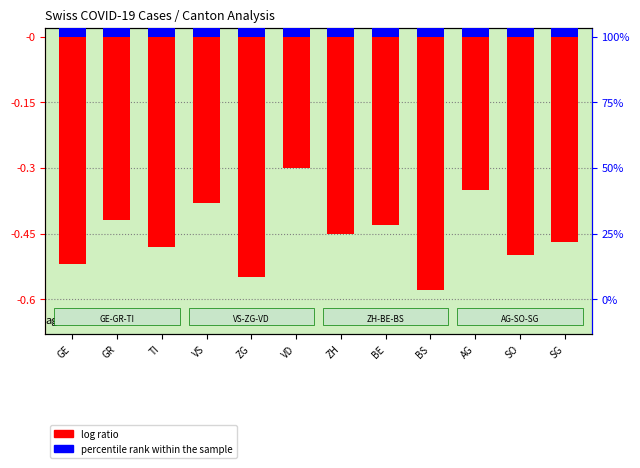

At which category does the chart reach its minimum across all series?

BS